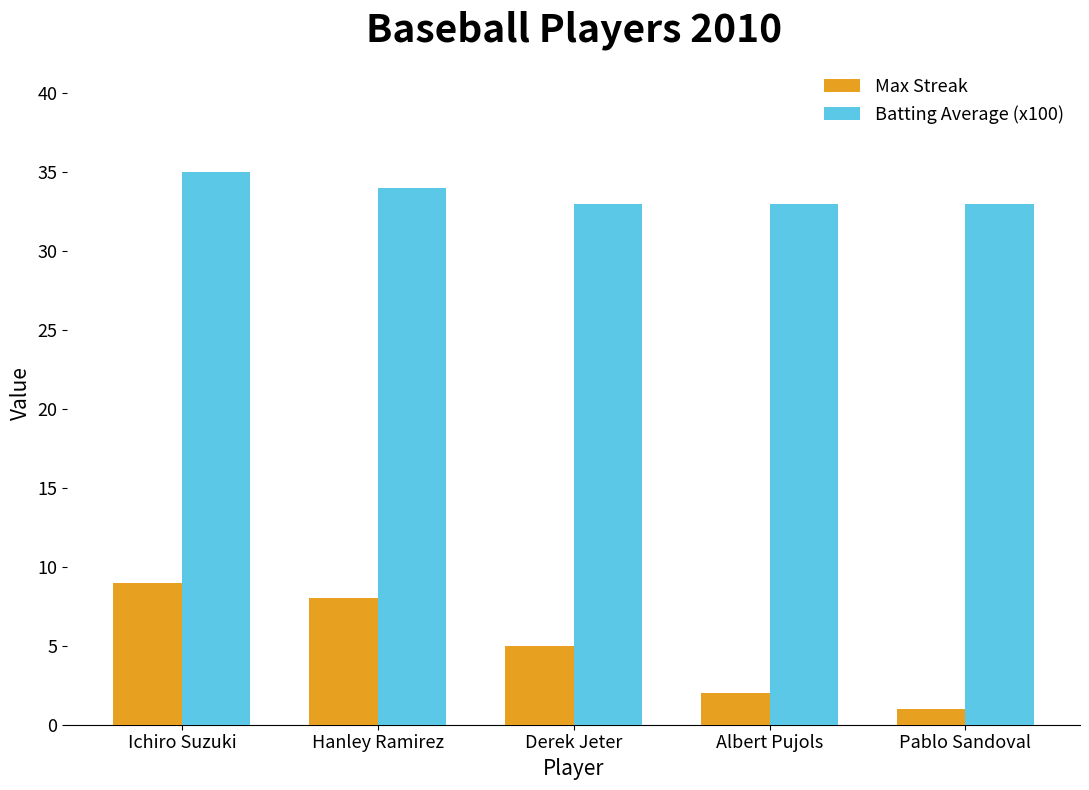

Which series has the largest range (max minus min)?

Max Streak